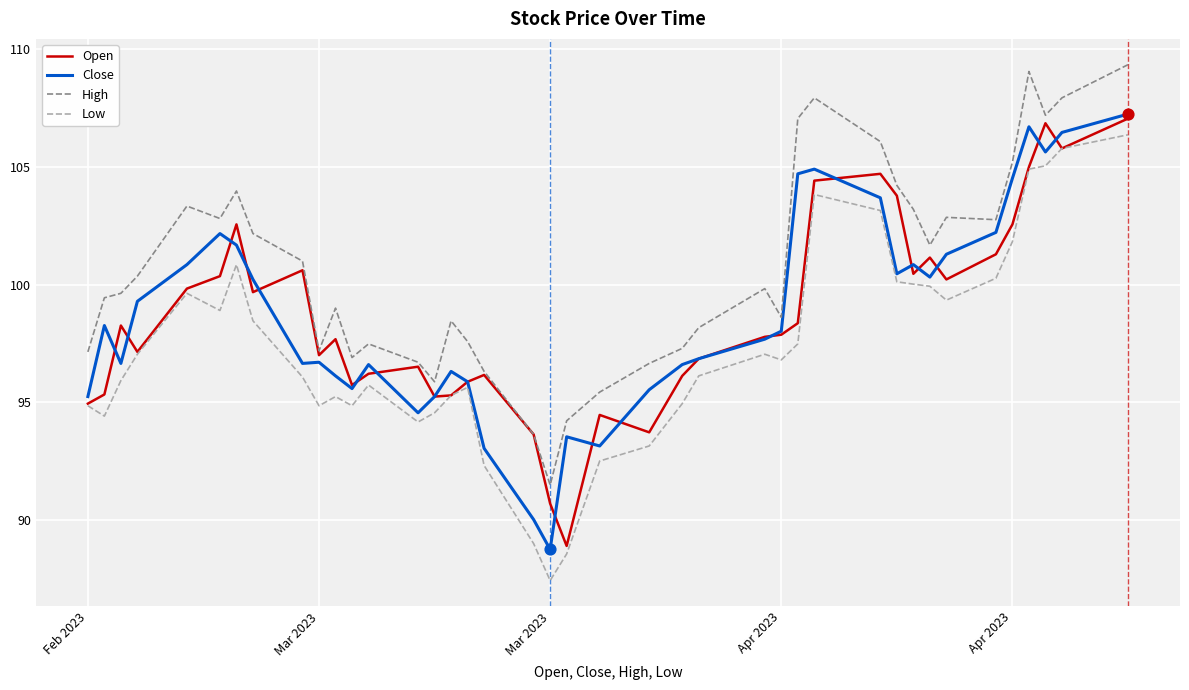

True or false: Low and High intersect in this chart.

False